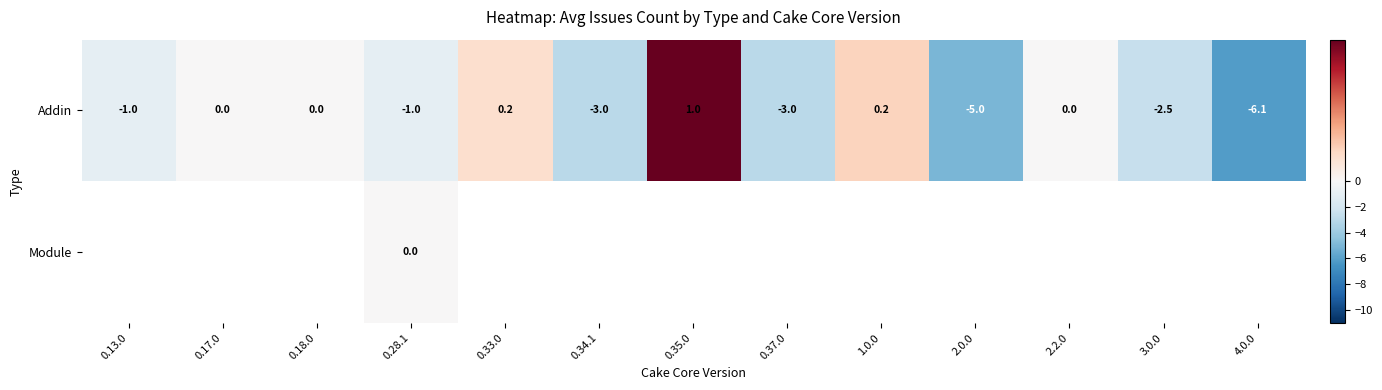

The value of Addin at 1.0.0 is 0.2. True or false?

True